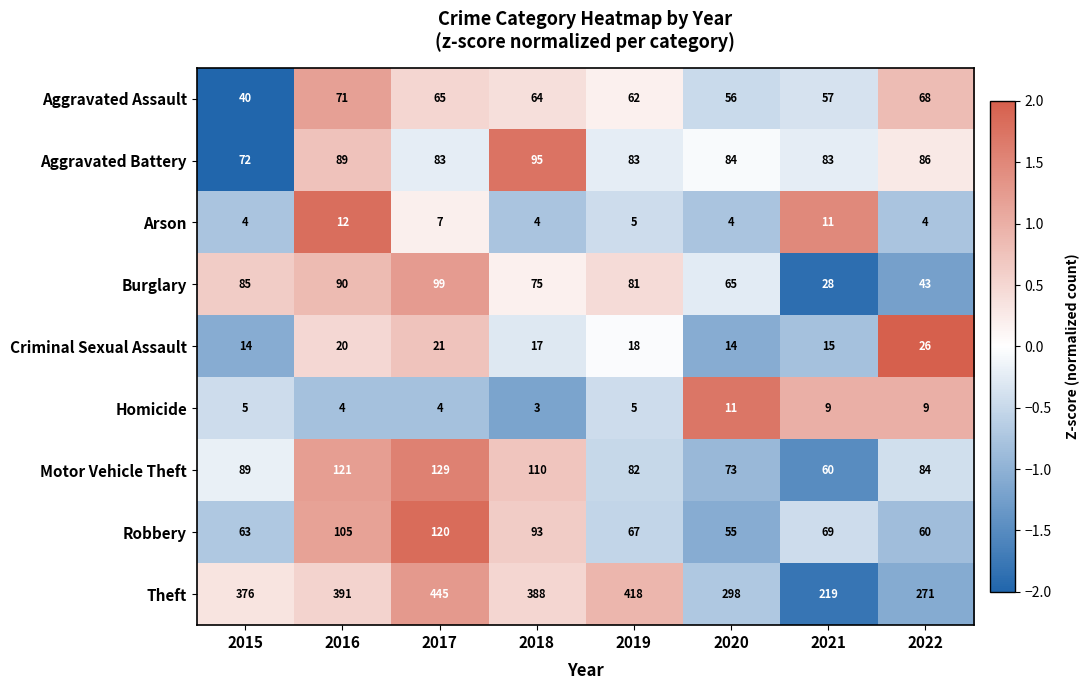

What is the maximum value shown in the chart?

445